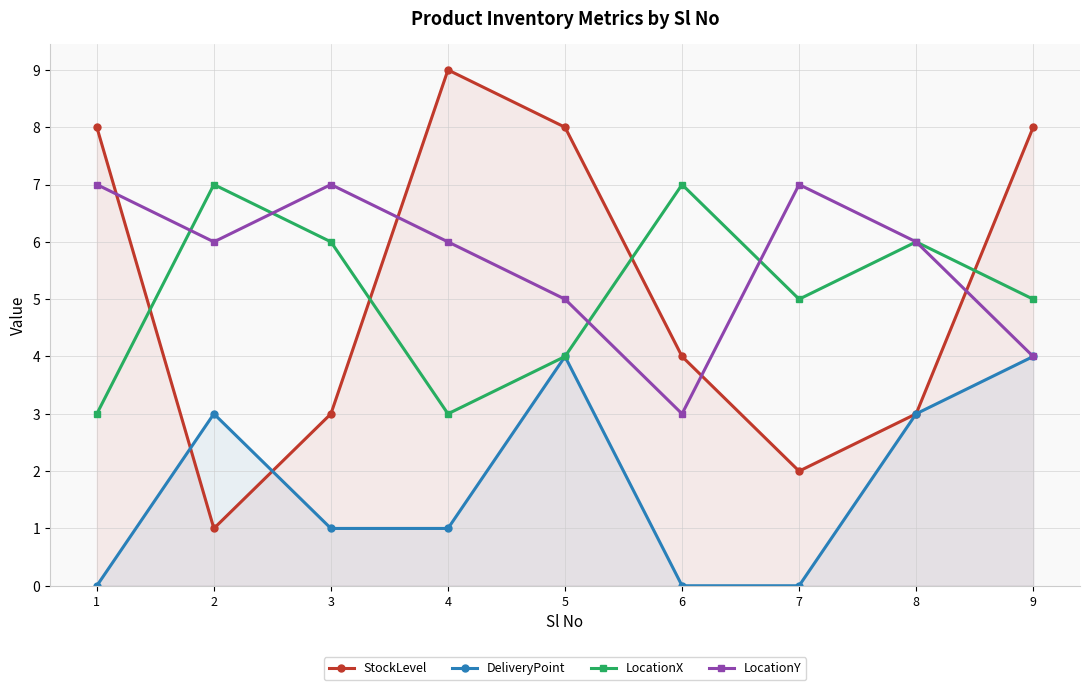

Is the value of LocationX at 6 greater than the value of LocationY at 4?

Yes